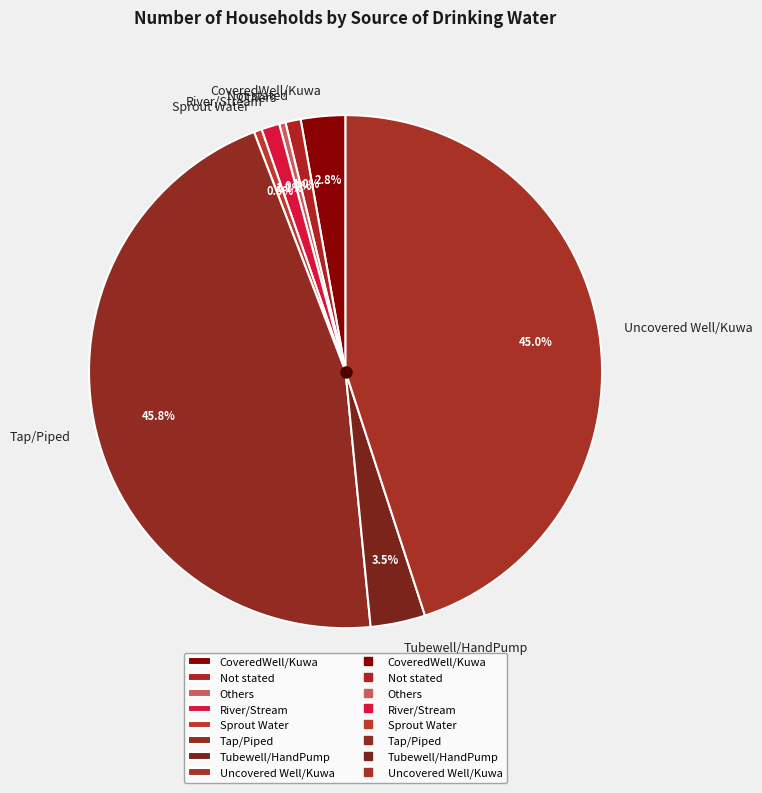

To the nearest percent, what is the combined percentage of Uncovered Well/Kuwa and Not stated?

46%